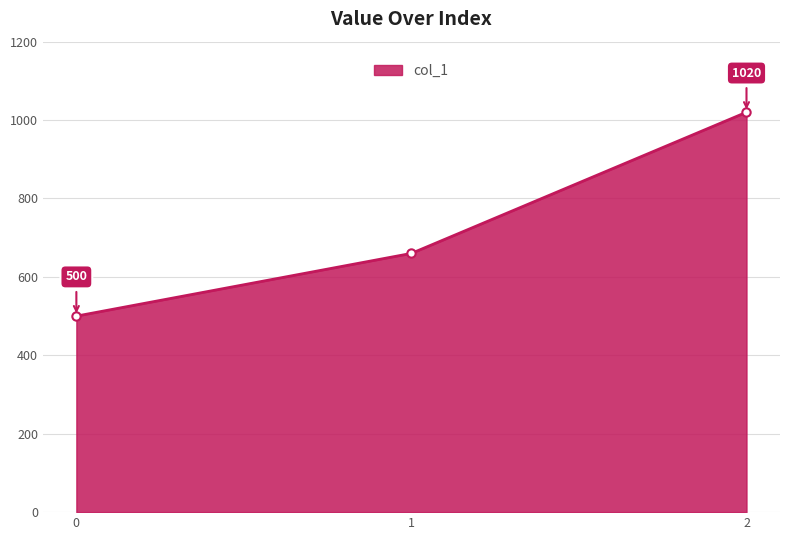

Between 2 and 1, which is larger?

2